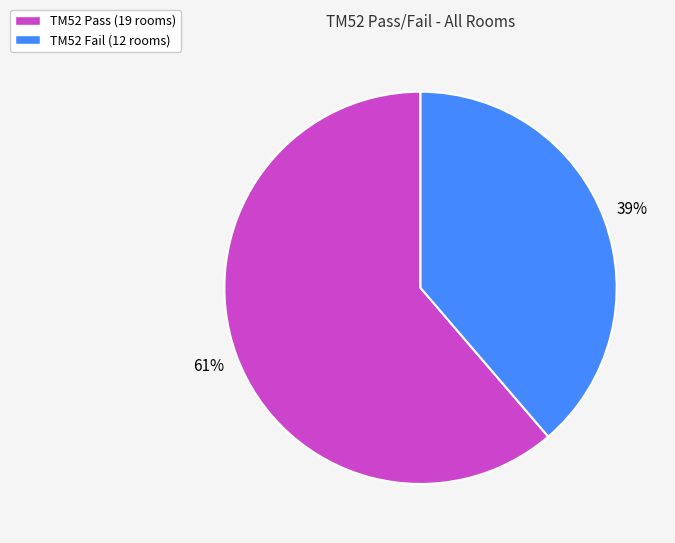

Which category has the smallest portion of the pie?

TM52 Fail (12 rooms)